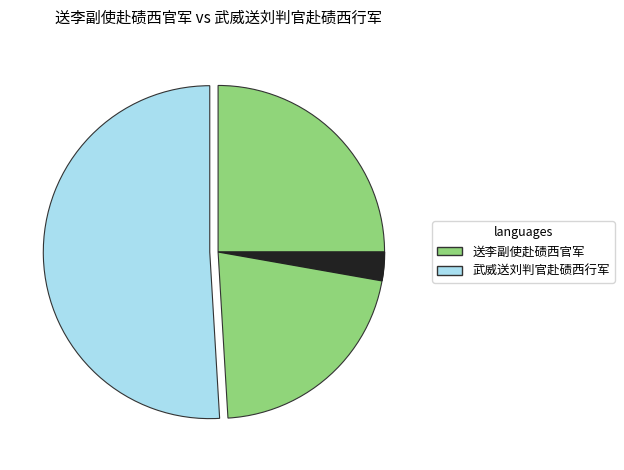

What is the change in value from 送李副使赴碛西官军 to 武威送刘判官赴碛西行军?

+243